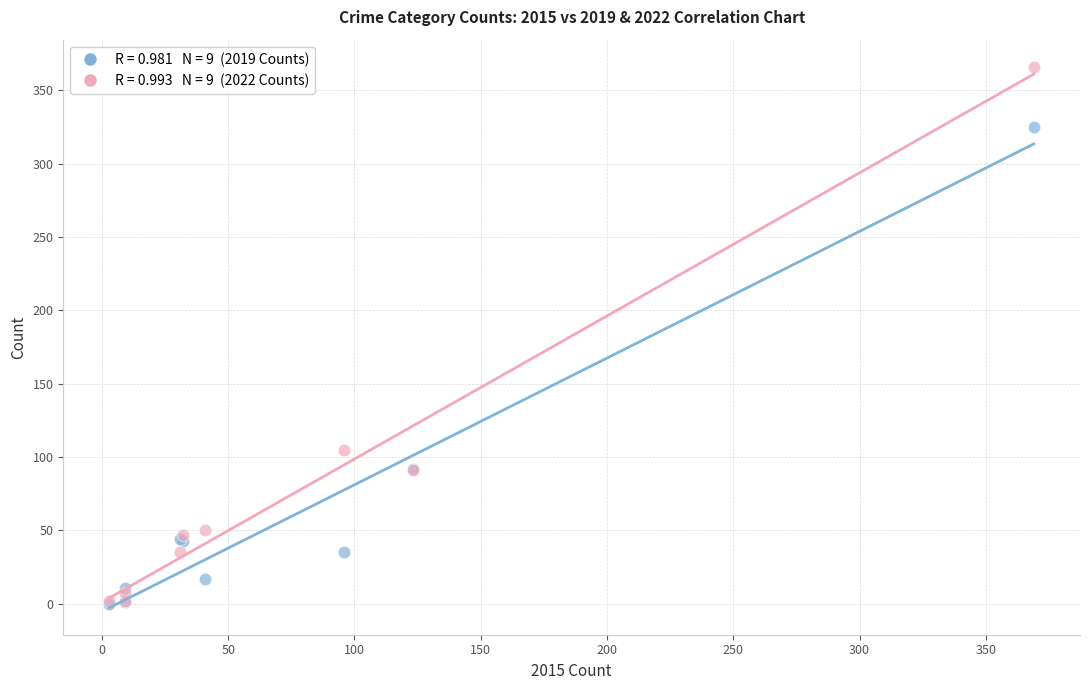

Across all series, what Y value is closest to 183?

105